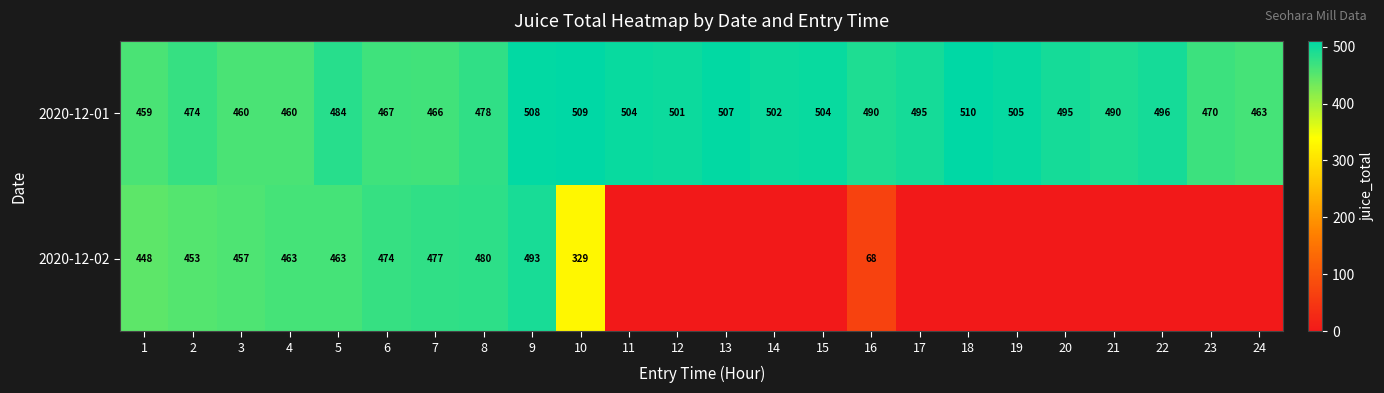

What is the highest value of the 2020-12-01 series?

510